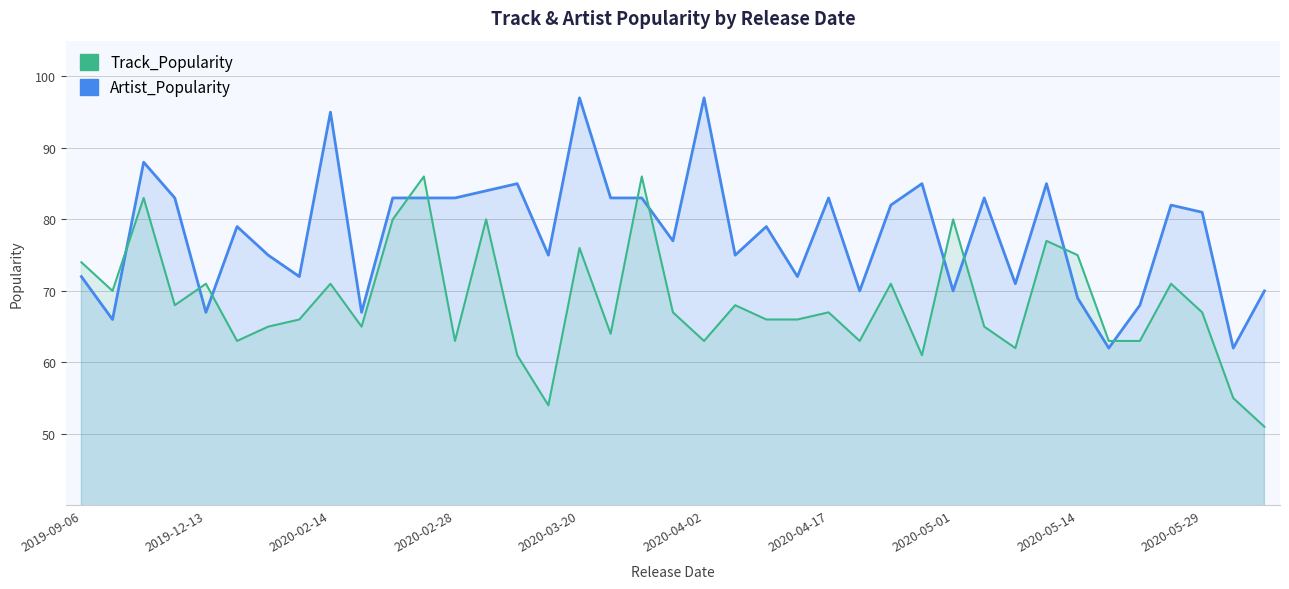

What is the approximate value of Track_Popularity at 14, to the nearest 5?

60